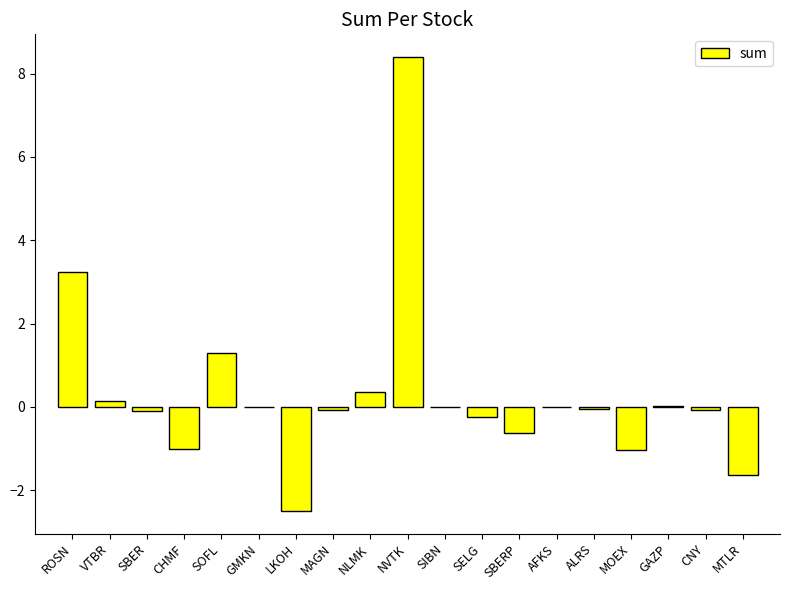

Are the bars horizontal?

No